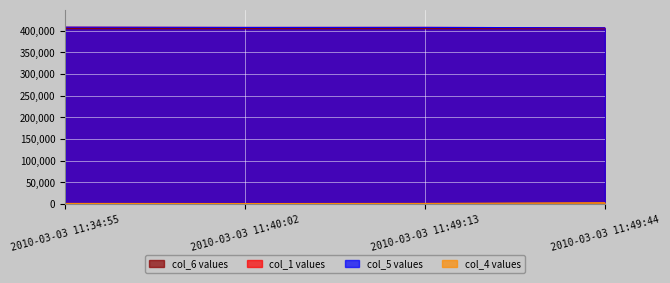

Reading left to right, list all the values displayed in this chart.

col_1: 2010-03-03 11:34:55=407642	2010-03-03 11:40:02=407103	2010-03-03 11:49:13=407209	2010-03-03 11:49:44=406188
col_5: 2010-03-03 11:34:55=407637	2010-03-03 11:40:02=407099	2010-03-03 11:49:13=407206	2010-03-03 11:49:44=406186
col_6: 2010-03-03 11:34:55=404319	2010-03-03 11:40:02=404272	2010-03-03 11:49:13=404283	2010-03-03 11:49:44=404186
col_4: 2010-03-03 11:34:55=1259	2010-03-03 11:40:02=974	2010-03-03 11:49:13=1259	2010-03-03 11:49:44=2886